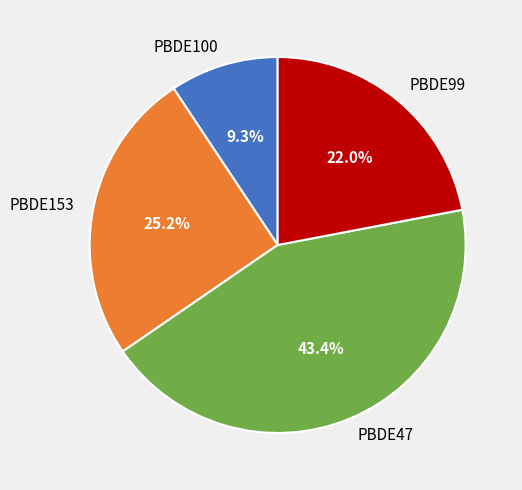

How many segments does this pie chart have?

4